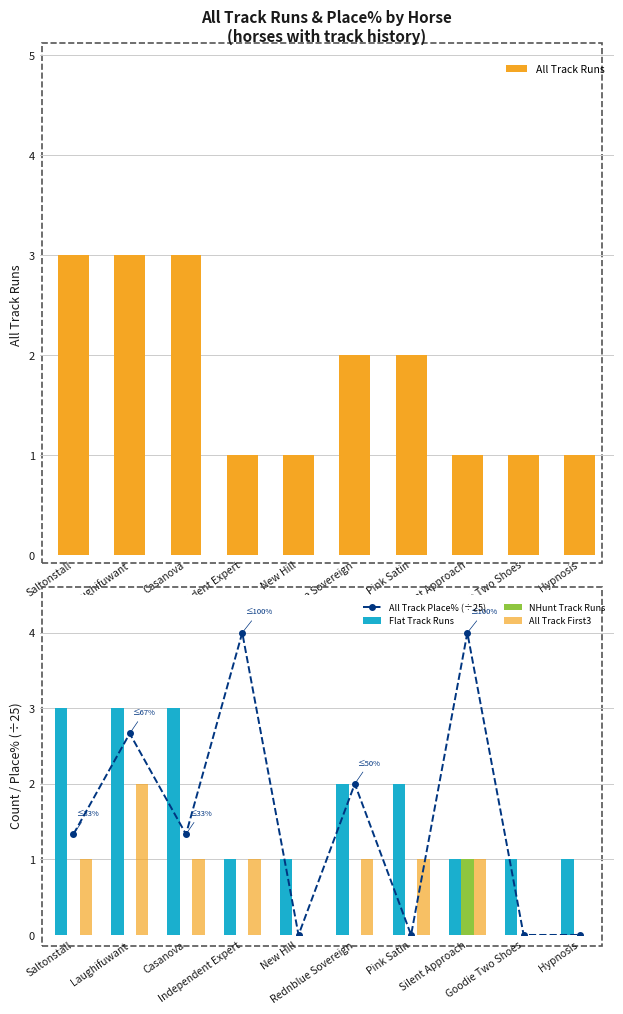

Rank the series at Independent Expert from highest to lowest value.

All Track Place% (÷25), All Track Runs, Flat Track Runs, All Track First3, NHunt Track Runs